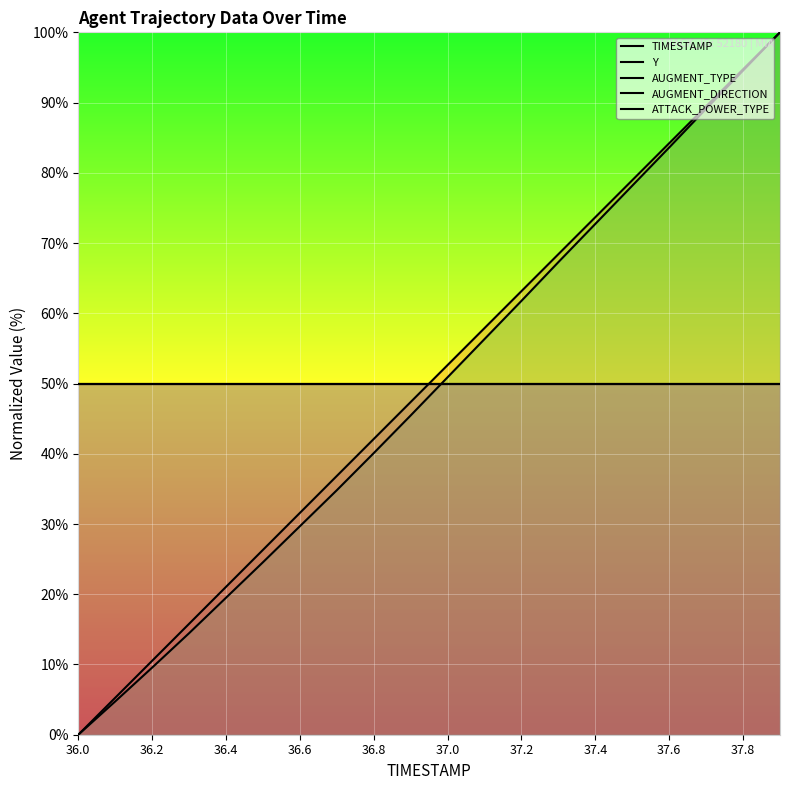

True or false: AUGMENT_DIRECTION has more than 1 points higher than both neighbors.

False